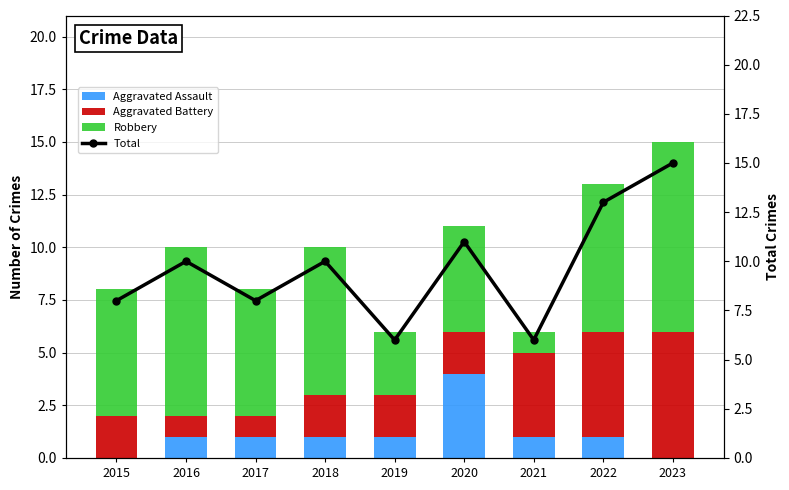

Count the Aggravated Assault values in the range 1 to 2.

6